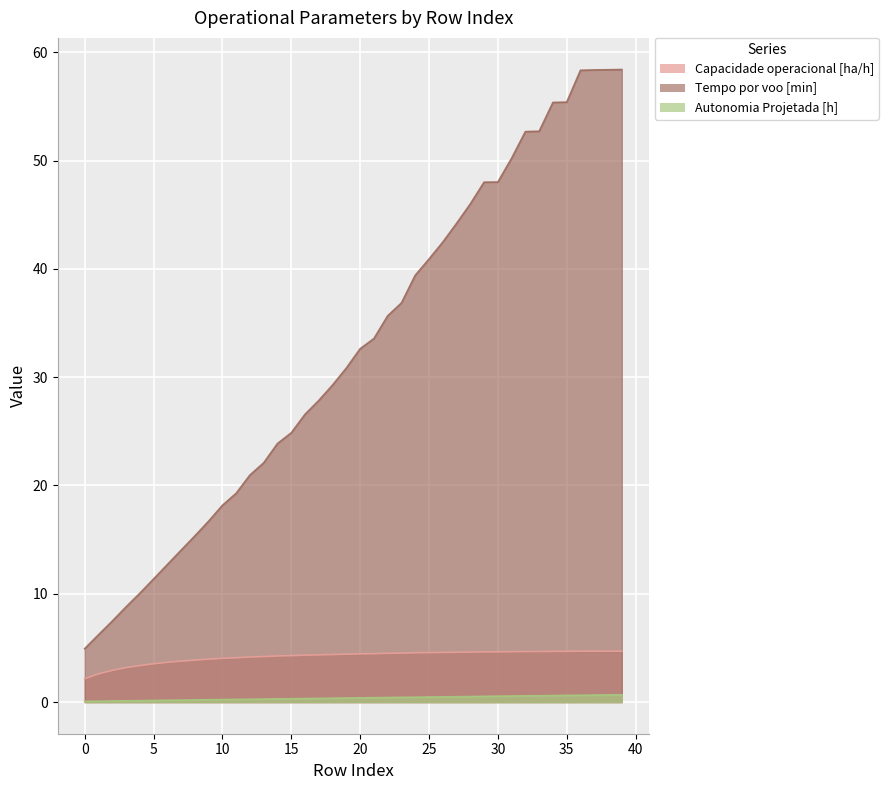

True or false: Capacidade operacional [ha/h] and Autonomia Projetada [h] intersect in this chart.

False